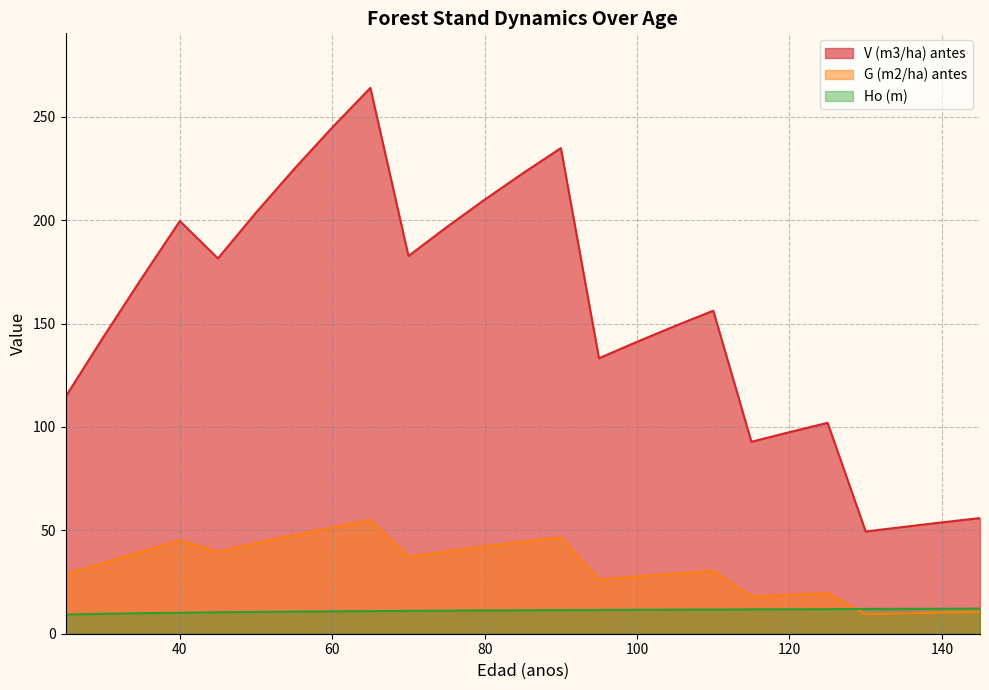

Does the chart have visible grid lines?

Yes